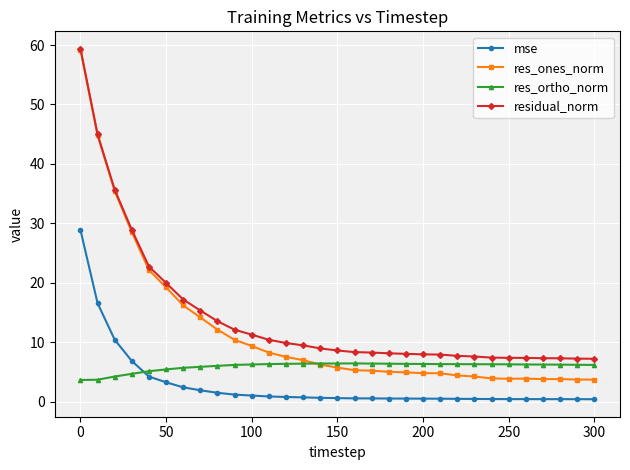

List the series in order of their overall mean, highest first.

residual_norm, res_ones_norm, res_ortho_norm, mse